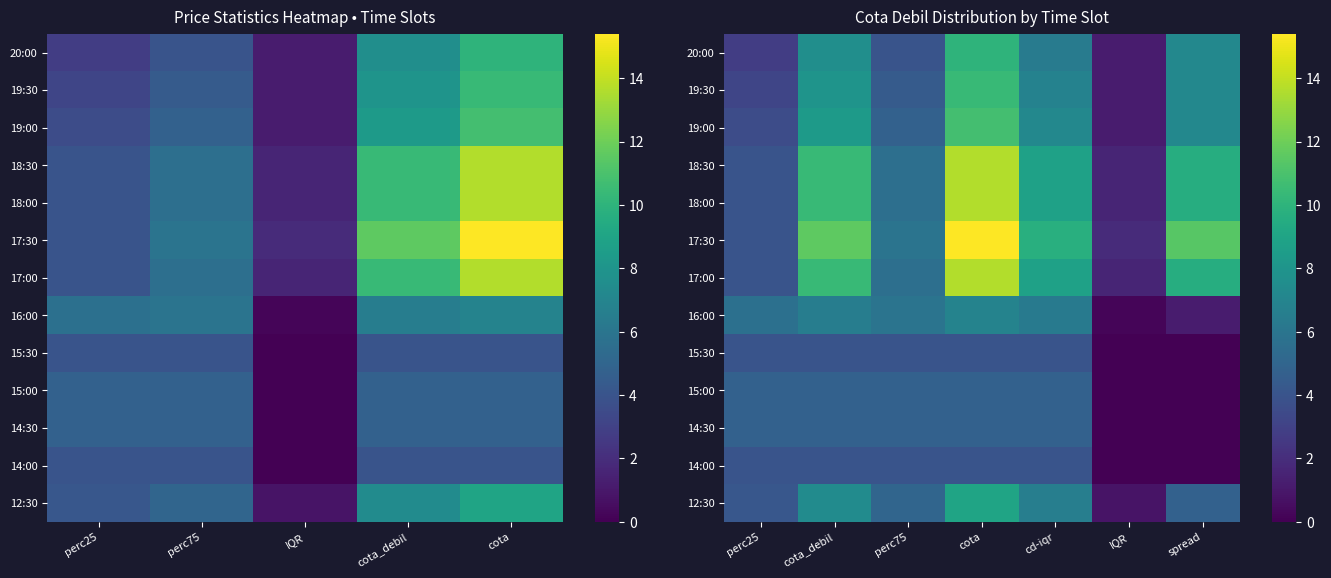

What is the difference between the maximum and minimum values in the 19:00 series?

9.6